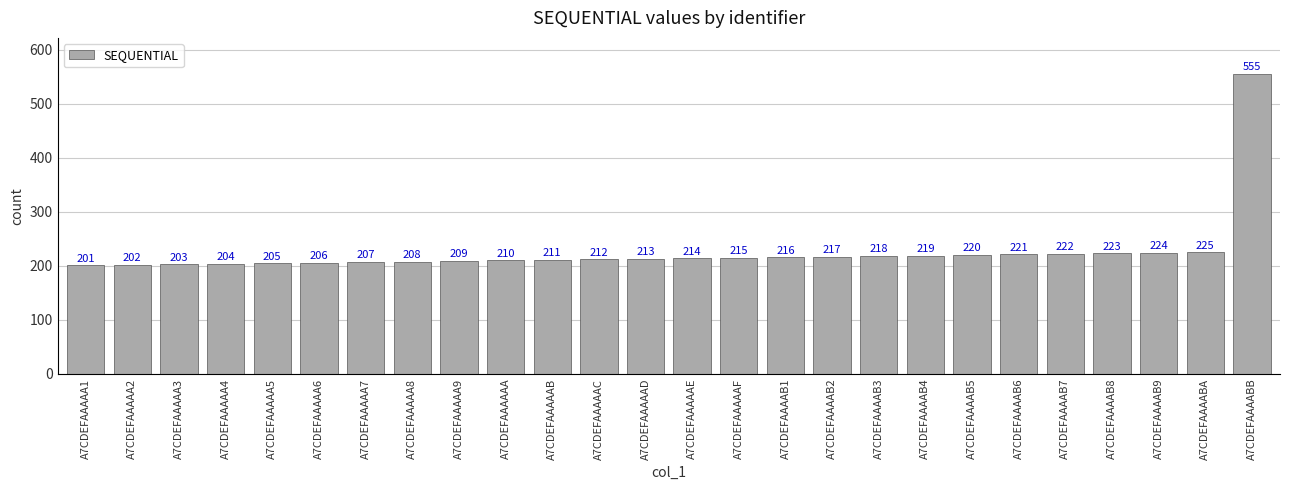

How many bars are there in total?

26